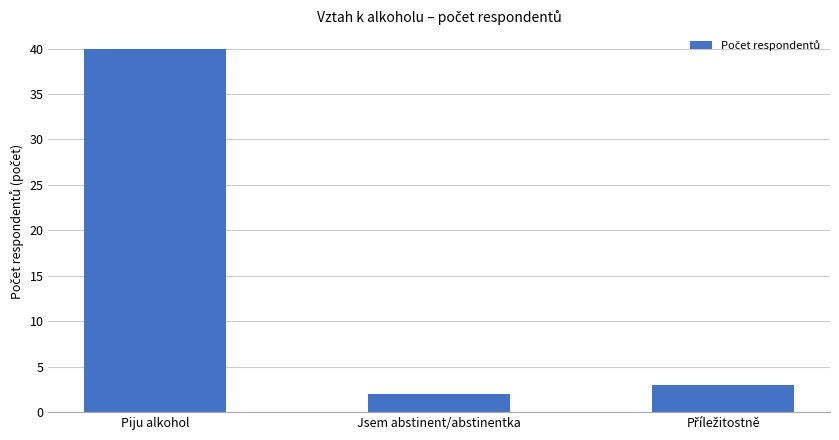

What is the change in value from Piju alkohol to Jsem abstinent/abstinentka?

-38